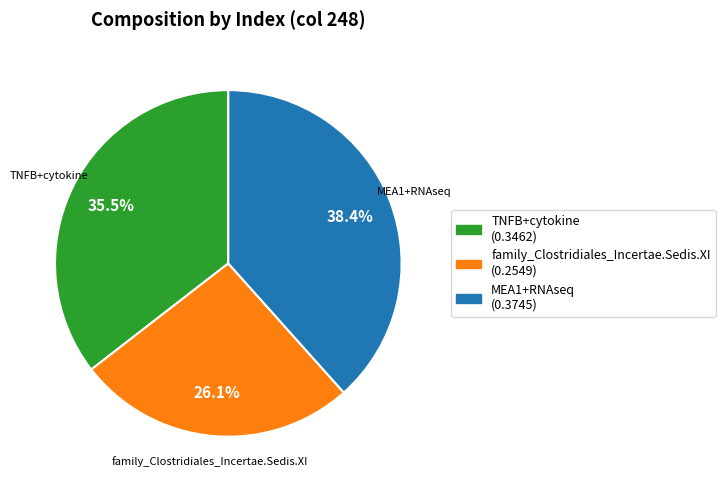

What percentage is the family_Clostridiales_Incertae.Sedis.XI slice, to the nearest percent?

26%